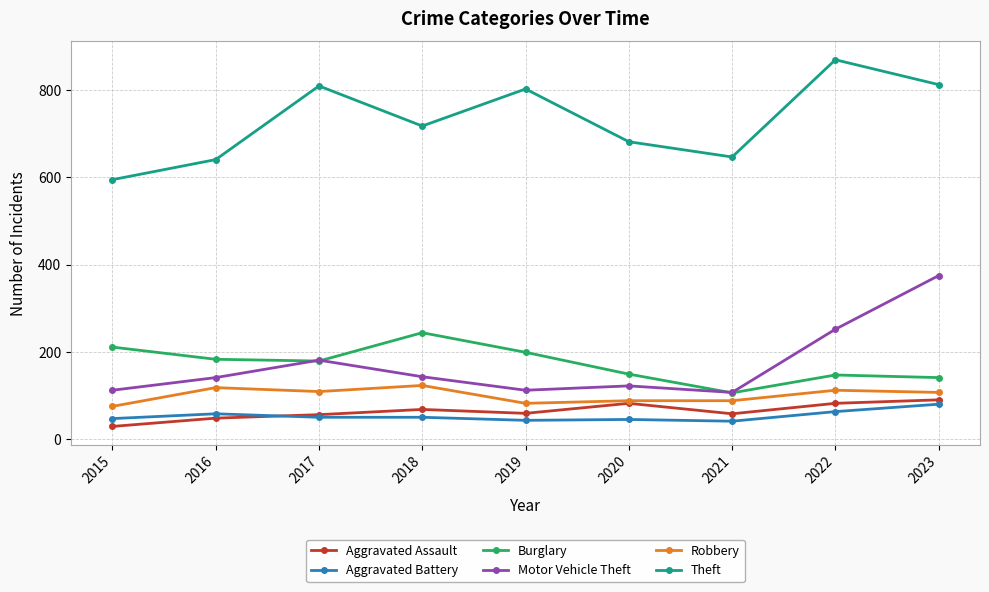

Which series has the largest total across all categories?

Theft